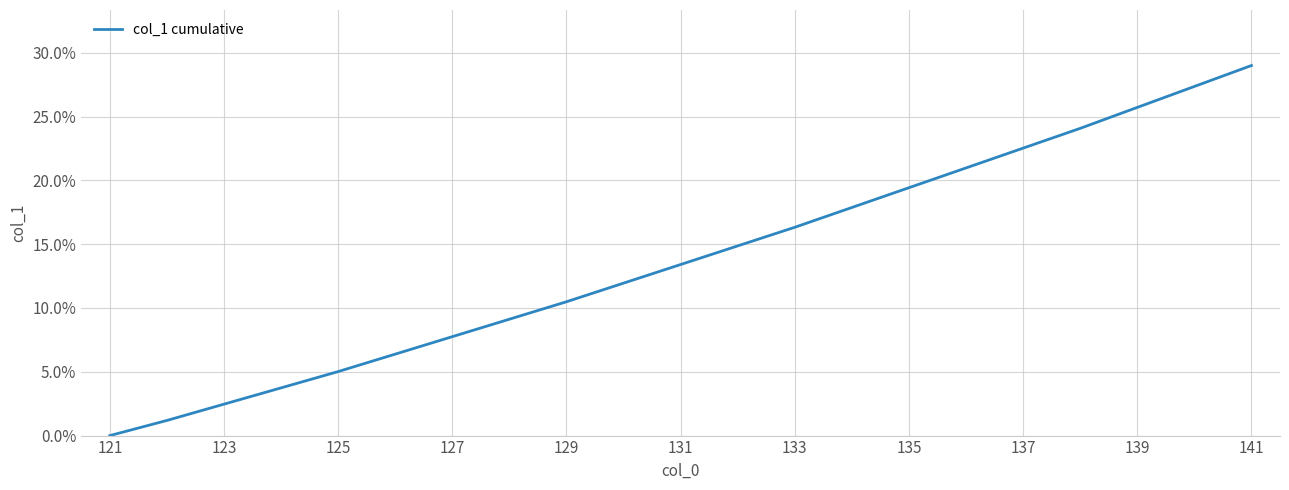

Is this an area chart (filled region under the line)?

No